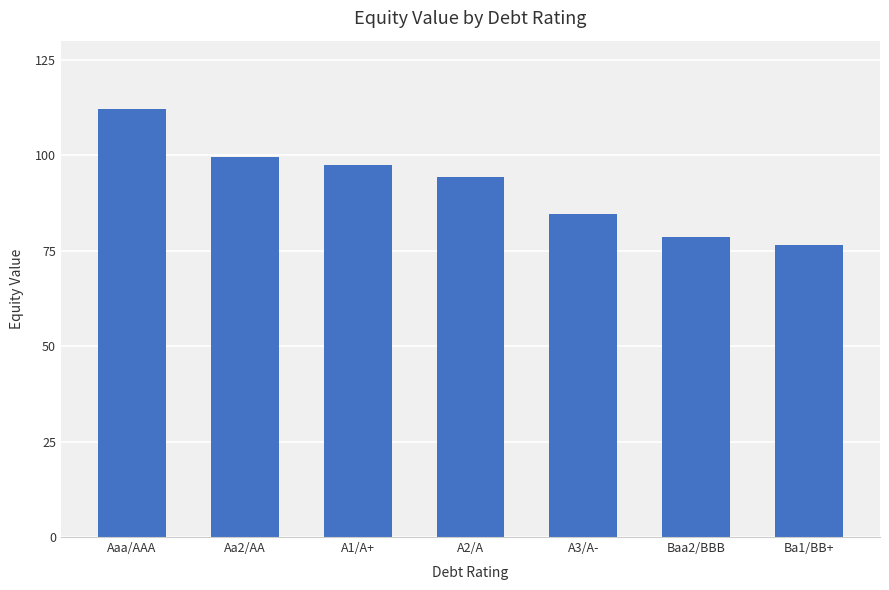

Reading right to left, list all the values displayed in this chart.

76.5	78.5	84.5	94.2	97.3	99.7	112.2